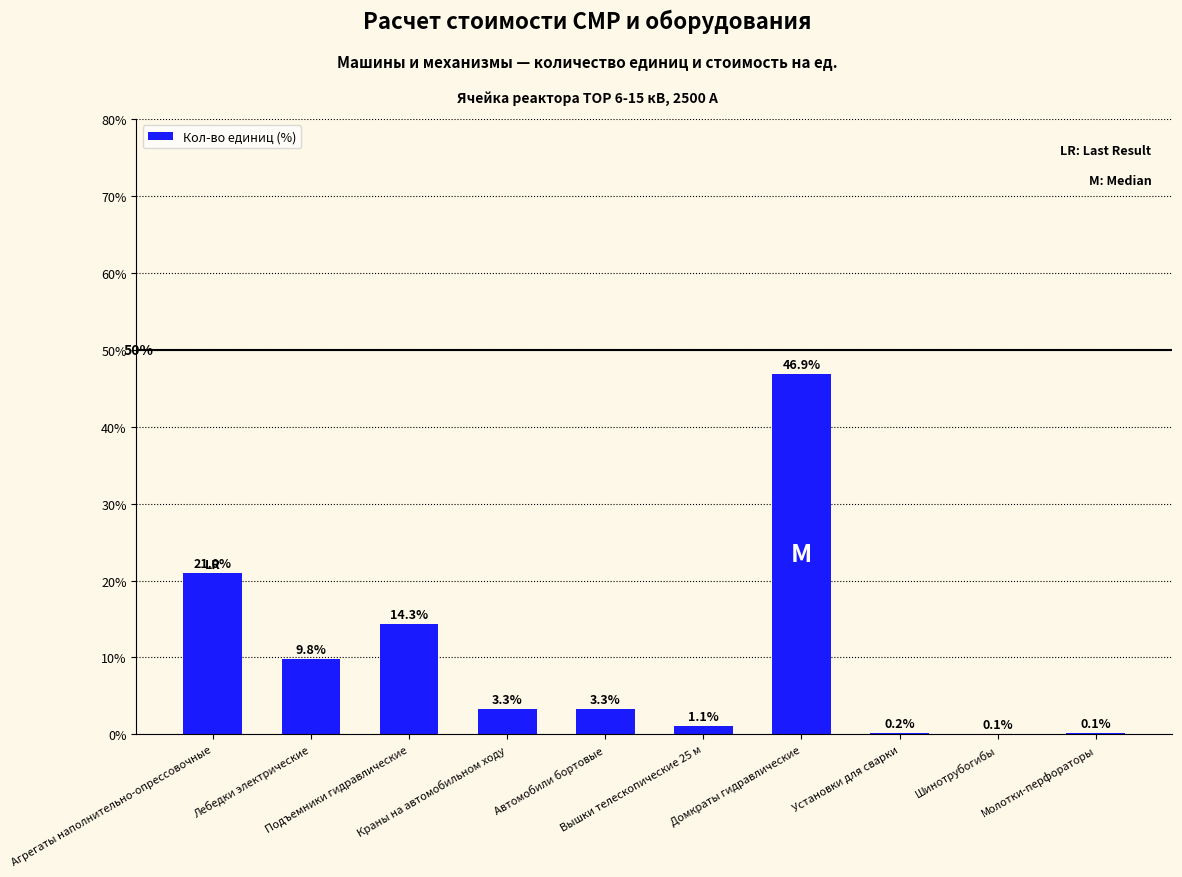

True or false: the data shows 9.8 at Лебедки электрические.

True